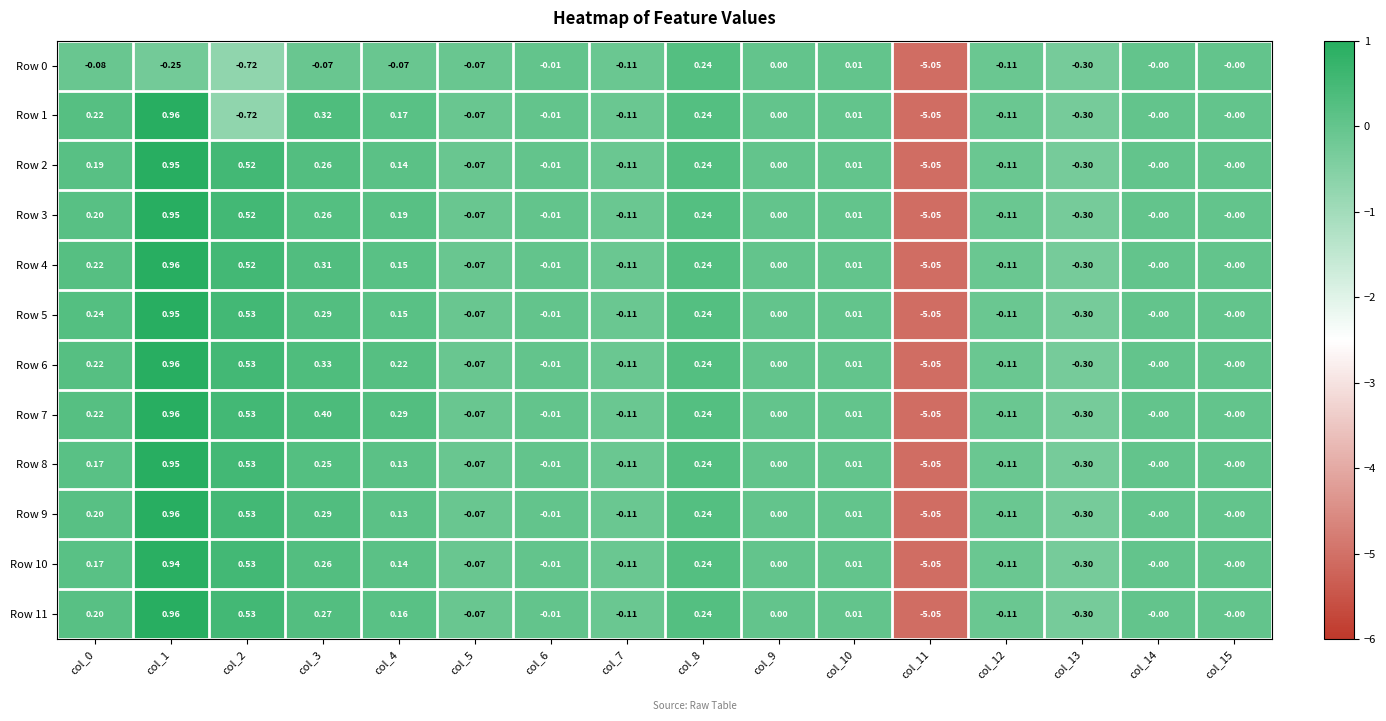

Is the value of Row 6 at col_14 greater than the value of Row 4 at col_4?

No